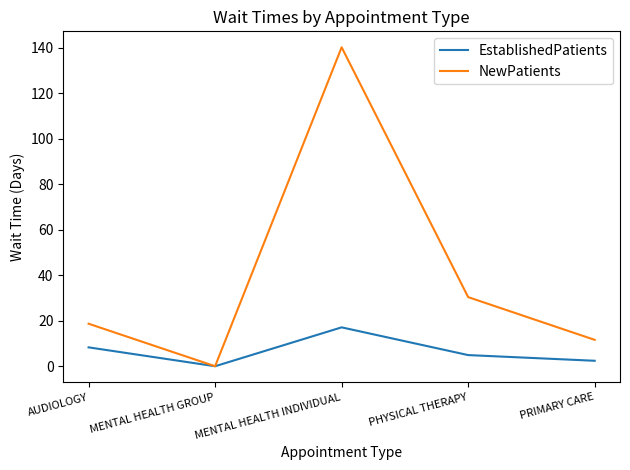

What position from the right is MENTAL HEALTH GROUP?

4